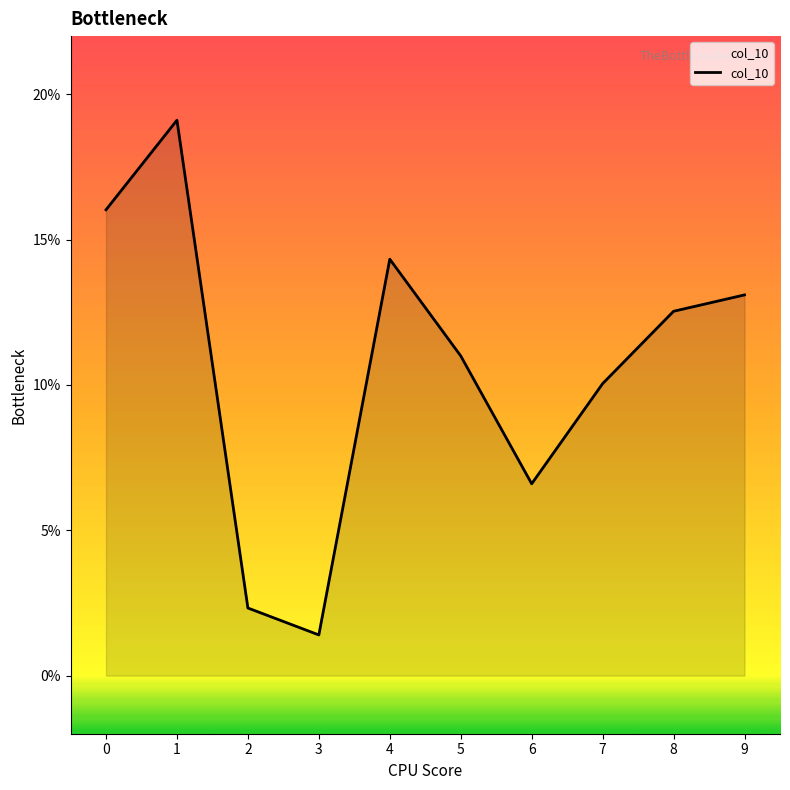

Does the chart display data point markers on the line(s)?

No